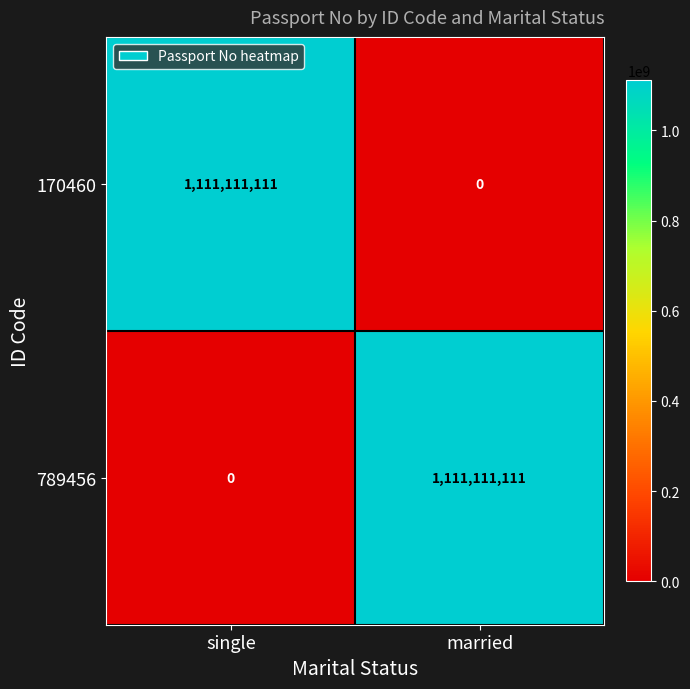

What is the maximum value shown in the chart?

1111111111